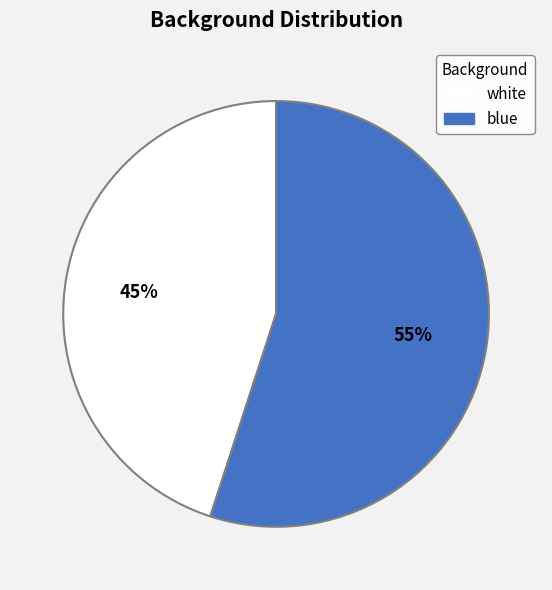

Rank the categories by value from highest to lowest.

blue, white